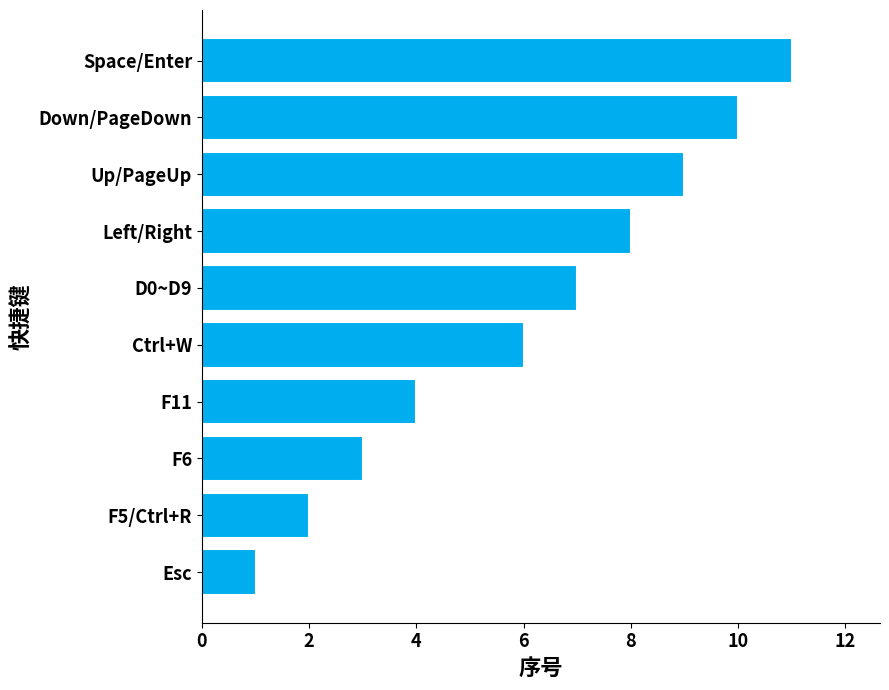

Reading bottom to top, list all the values displayed in this chart.

Esc=1	F5/Ctrl+R=2	F6=3	F11=4	Ctrl+W=6	D0~D9=7	Left/Right=8	Up/PageUp=9	Down/PageDown=10	Space/Enter=11